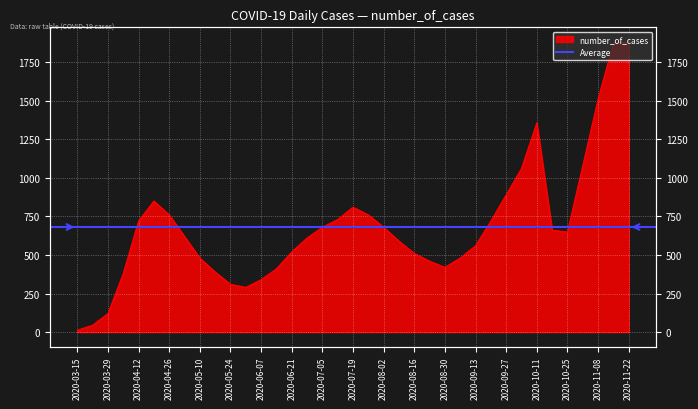

List the labels in order of value, smallest first.

2020-03-15, 2020-03-22, 2020-03-29, 2020-05-31, 2020-05-24, 2020-06-07, 2020-04-05, 2020-05-17, 2020-06-14, 2020-08-30, 2020-08-23, 2020-05-10, 2020-09-06, 2020-08-16, 2020-06-21, 2020-09-13, 2020-08-09, 2020-06-28, 2020-05-03, 2020-10-25, 2020-10-18, 2020-07-05, 2020-08-02, 2020-04-12, 2020-09-20, 2020-07-12, 2020-04-26, 2020-07-26, 2020-07-19, 2020-04-19, 2020-09-27, 2020-10-04, 2020-11-01, 2020-10-11, 2020-11-08, 2020-11-15, 2020-11-22